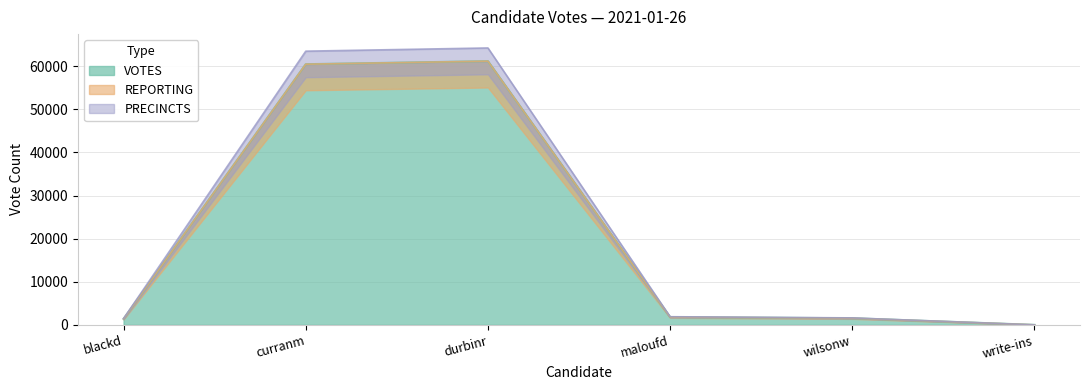

The value of VOTES at curranm is 60473. True or false?

True